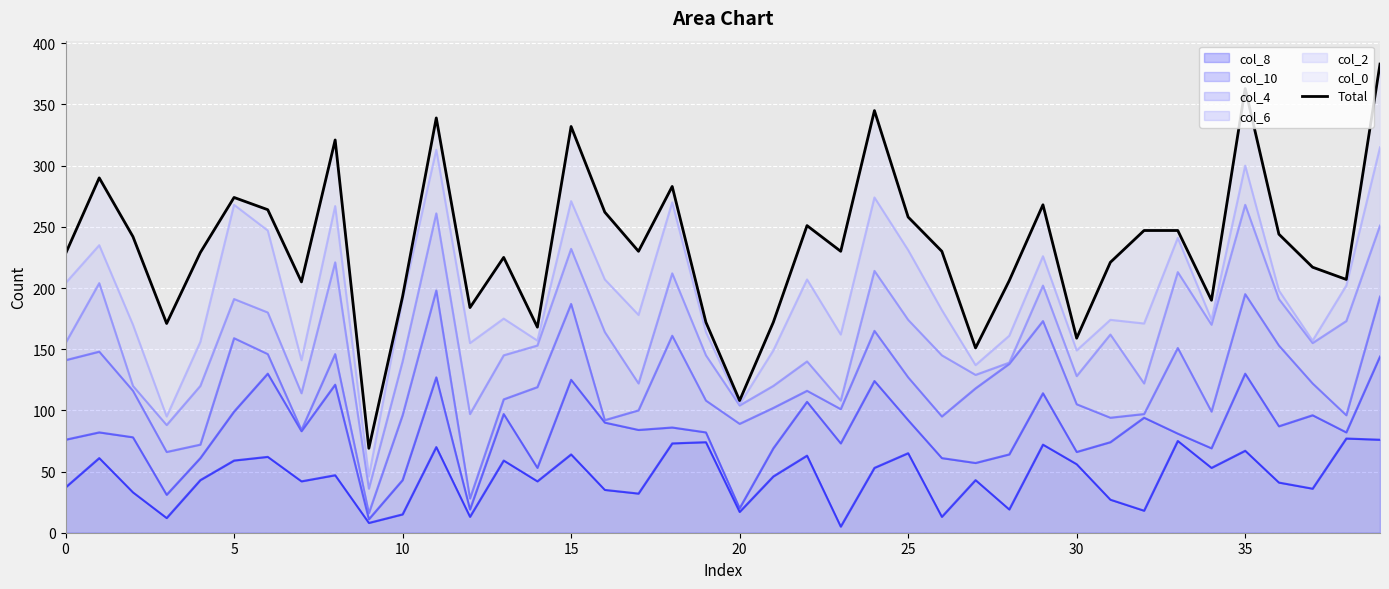

Reading right to left, list all the values displayed in this chart.

383	207	217	244	363	190	247	247	221	159	268	206	151	230	258	345	230	251	172	108	172	283	230	262	332	168	225	184	339	193	69	321	205	264	274	229	171	242	290	228